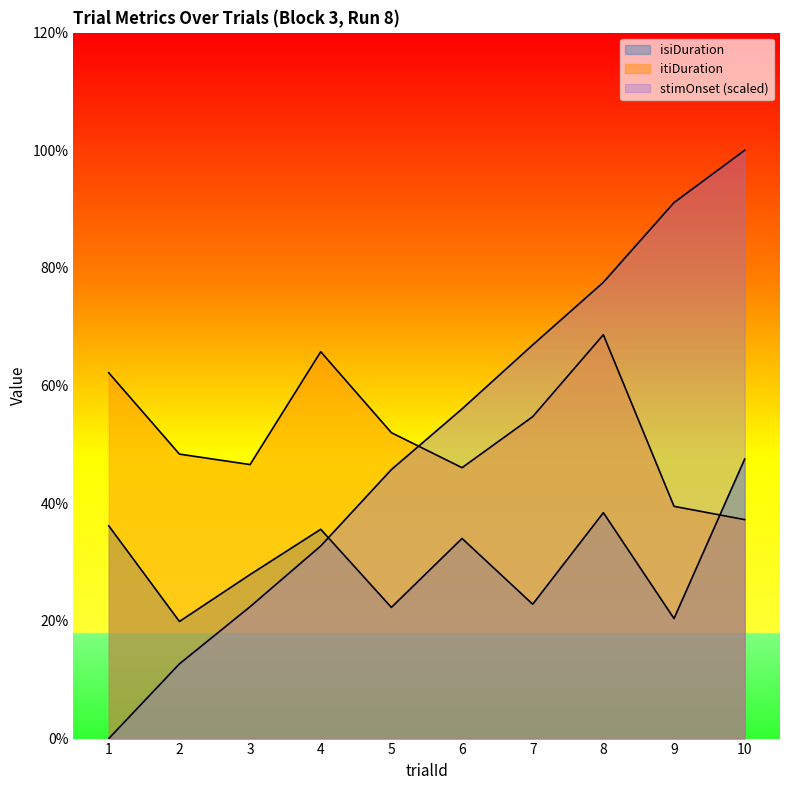

Which has a higher value, 7 or 2?

7